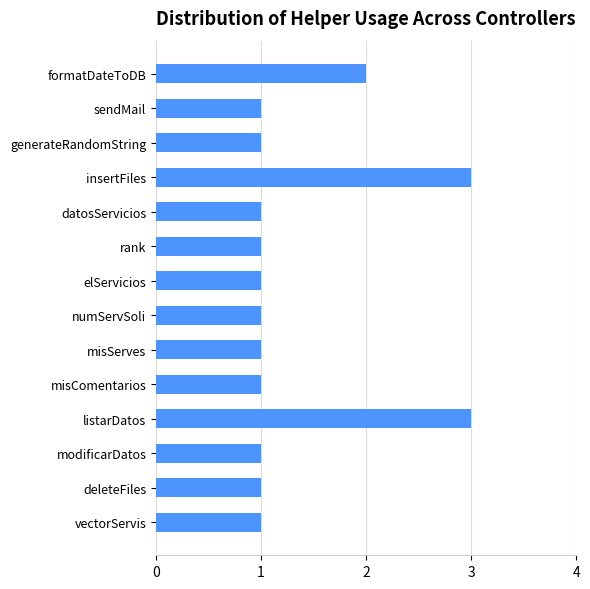

Are the bars grouped side by side (vs. stacked)?

No